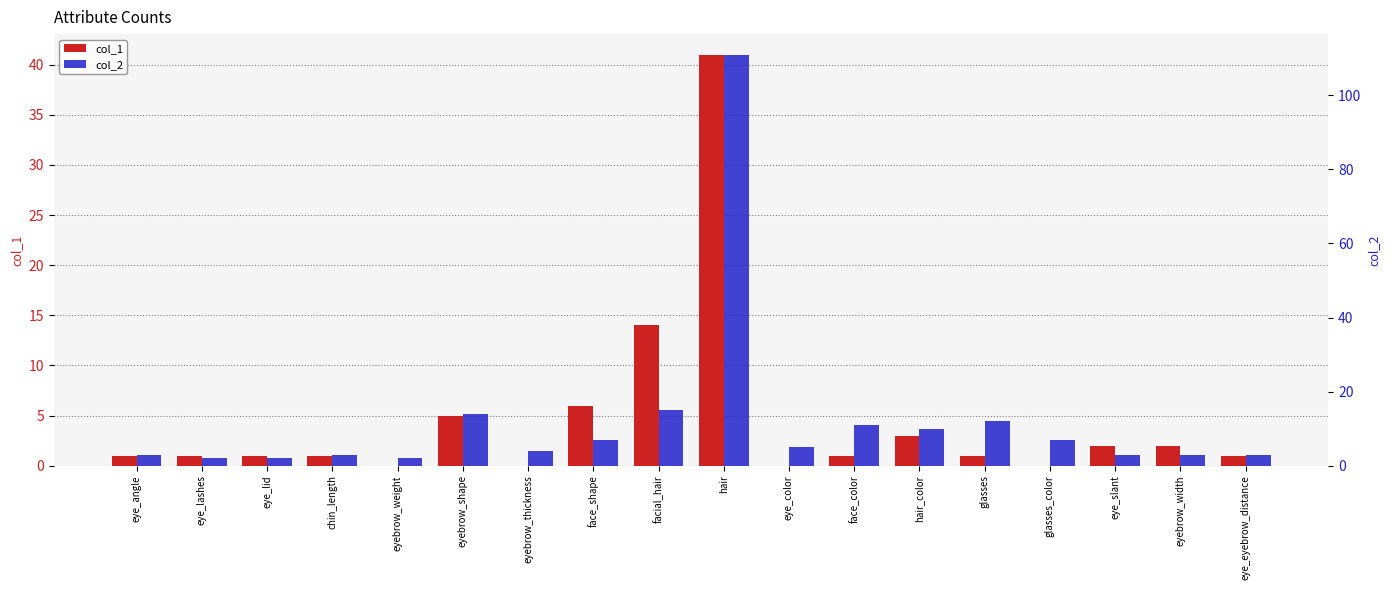

What is the difference between the maximum and minimum values in the col_1 series?

41